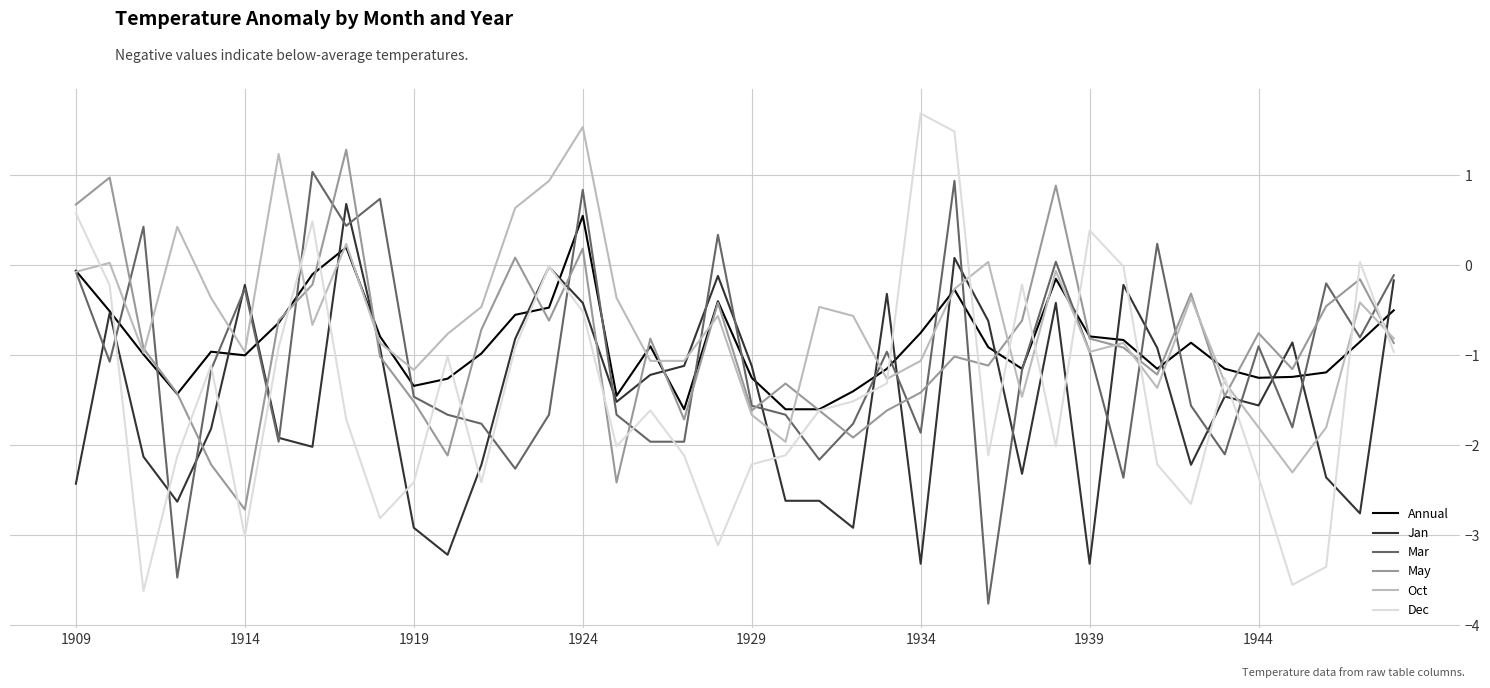

Which series has the largest range (max minus min)?

Dec